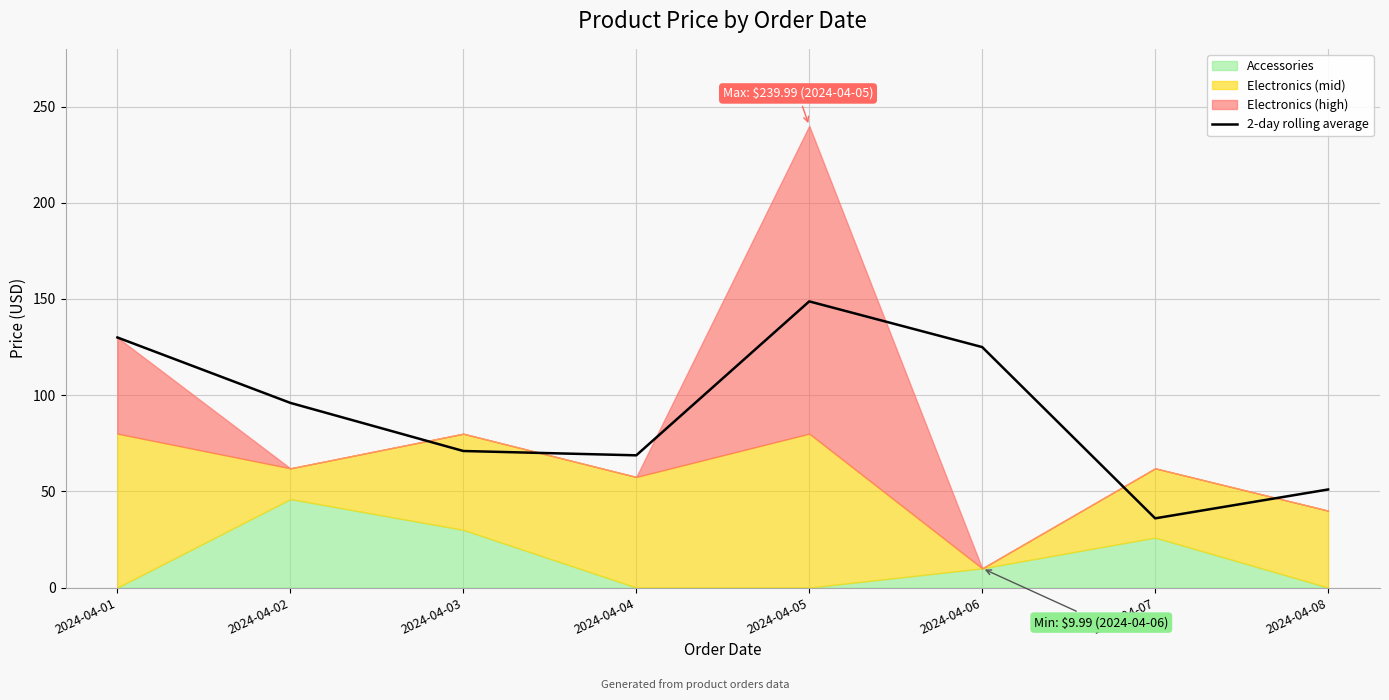

Reading right to left, extract all data points from this chart.

2024-04-08=51.0	2024-04-07=36.0	2024-04-06=125.0	2024-04-05=148.7	2024-04-04=68.7	2024-04-03=71.0	2024-04-02=96.0	2024-04-01=130.0